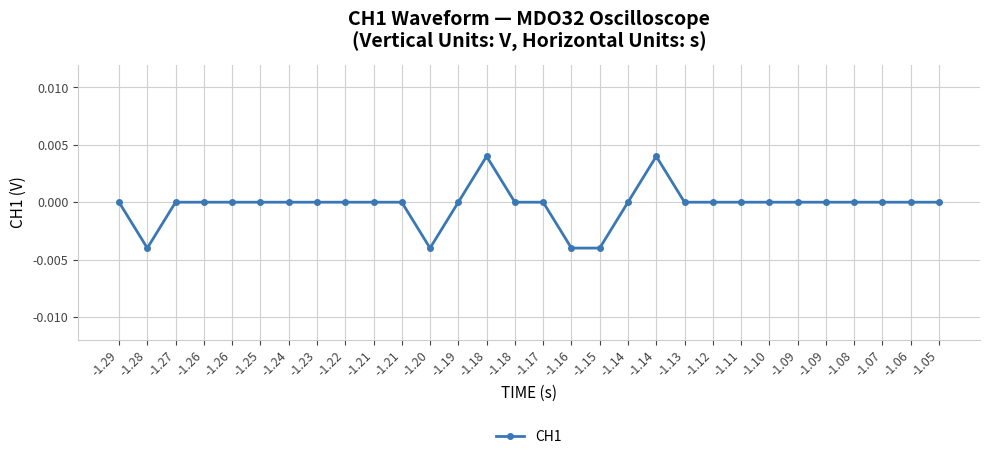

Which has a higher value, -1.29 or -1.13?

-1.29